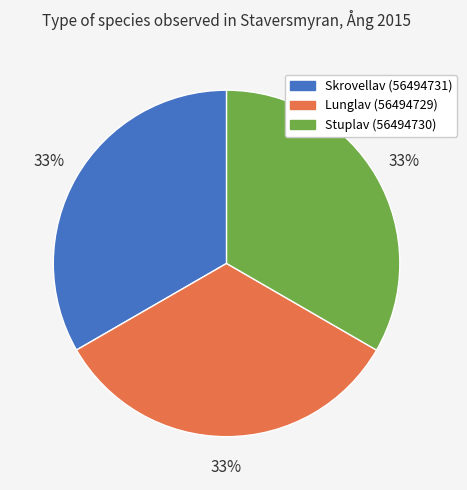

What percentage is the Lunglav (56494729) slice, to the nearest percent?

33%